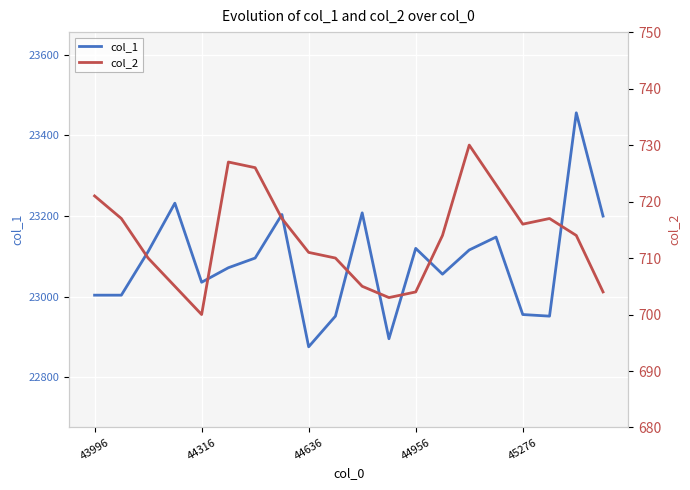

Which series has the widest spread of values?

col_1